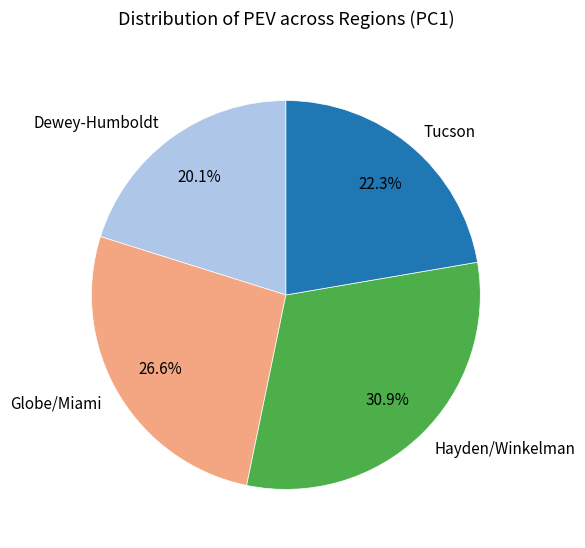

Which category has the smallest portion of the pie?

Dewey-Humboldt